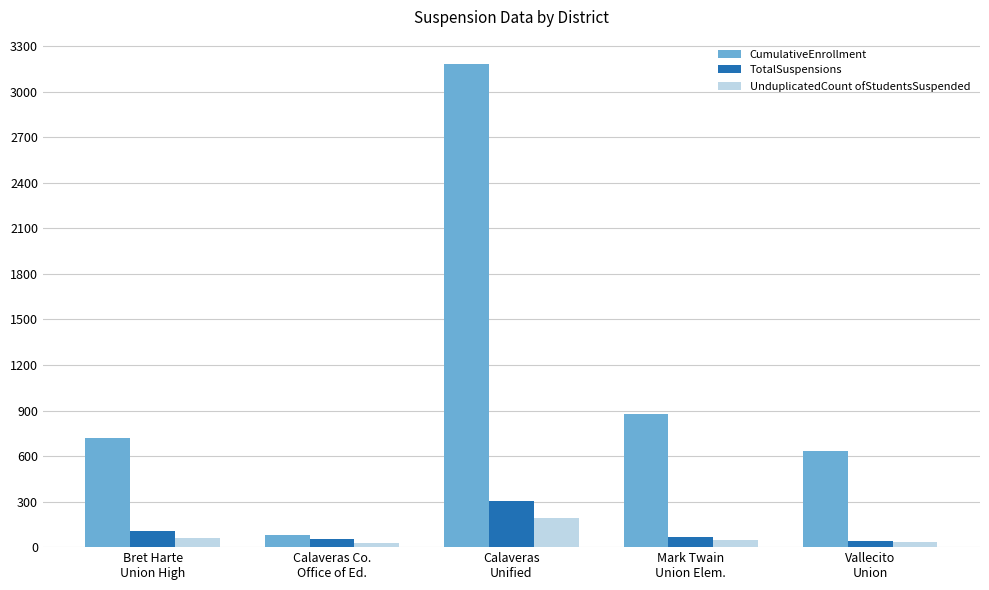

Rank the series at Calaveras Co.
Office of Ed. from lowest to highest value.

UnduplicatedCount ofStudentsSuspended, TotalSuspensions, CumulativeEnrollment